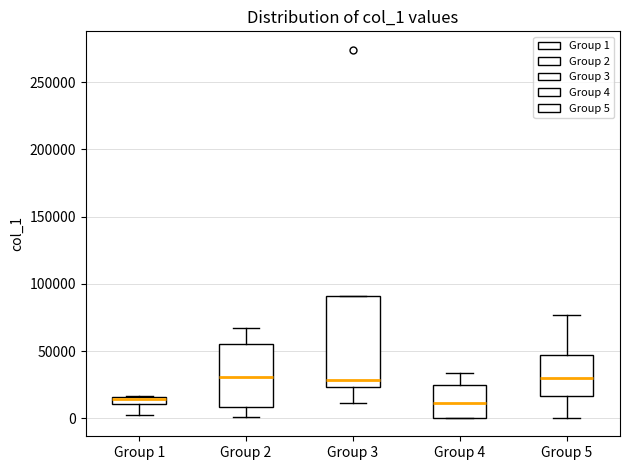

Where does the lower whisker of the box for Group 5 end on the y-axis? The values are not printed on the chart, so give them approximately, as read against the axis.

0